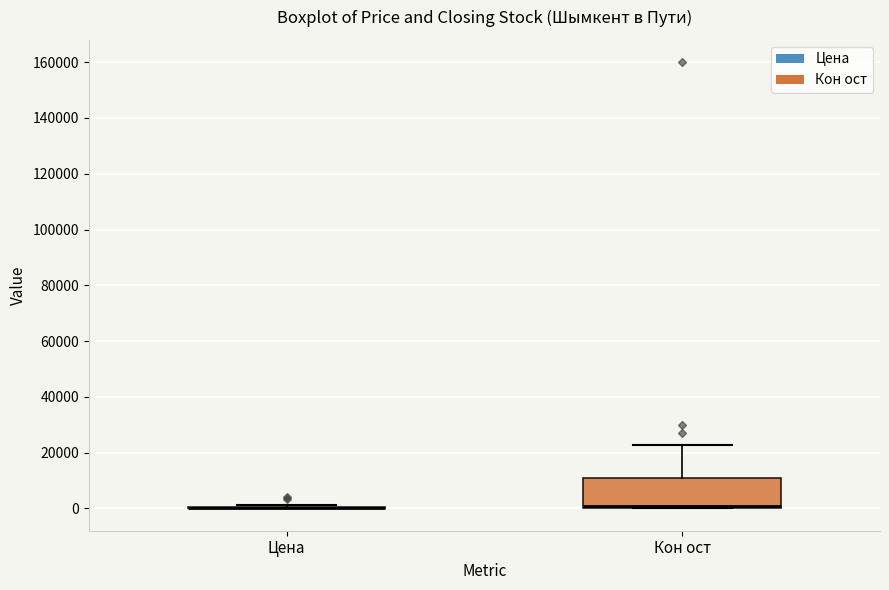

Reading left to right, read every box against the y-axis: the position of its median line, the range the box covers, and the ends of its whiskers. The values are not printed on the chart, so give them approximately, as read against the axis.

Цена: box collapsed to a line at 0, whiskers 0 to 2000
Кон ост: median 2000, box 0 to 10000, whiskers 0 to 22000